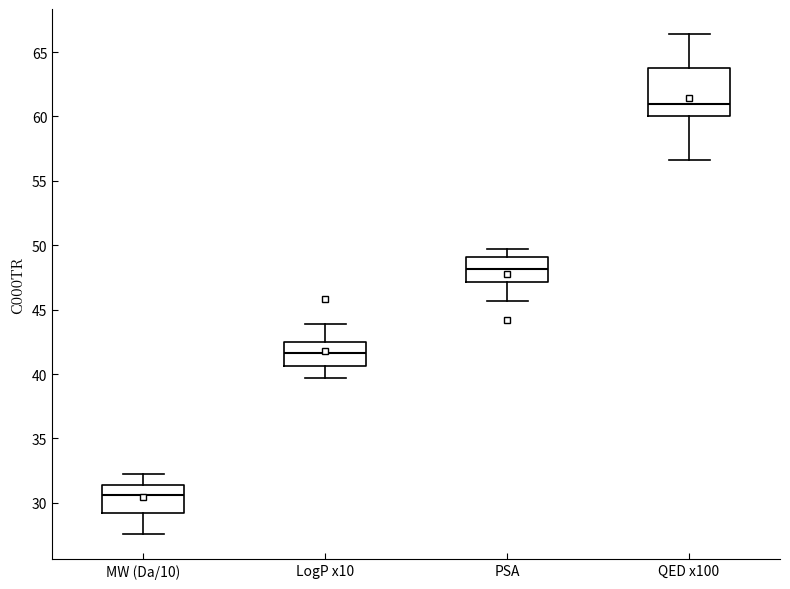

Reading left to right, read every box against the y-axis: the position of its median line, the range the box covers, and the ends of its whiskers. The values are not printed on the chart, so give them approximately, as read against the axis.

MW (Da/10): median 30.5, box 29.0 to 31.5, whiskers 27.5 to 32.0
LogP x10: median 41.5, box 40.5 to 42.5, whiskers 39.5 to 44.0
PSA: median 48.0, box 47.0 to 49.0, whiskers 45.5 to 49.5
QED x100: median 61.0, box 60.0 to 64.0, whiskers 56.5 to 66.5